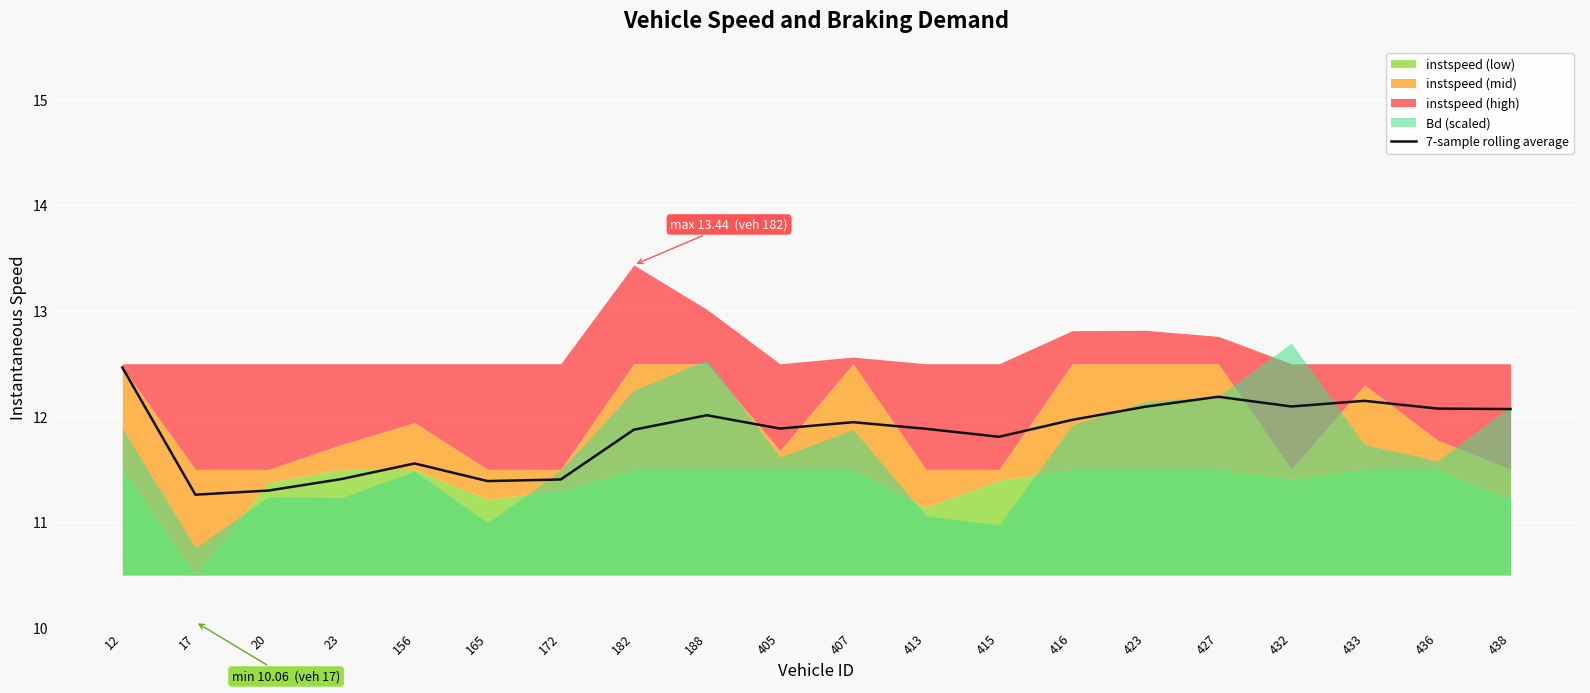

True or false: the data shows 11.9 at 413.

True